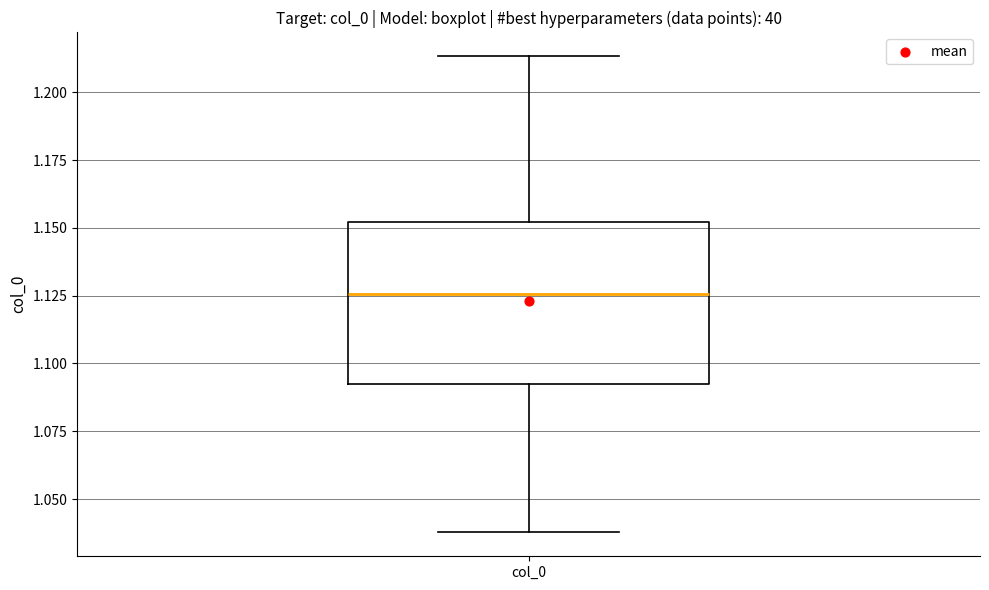

Read this box plot against the y-axis: the position of the median line, the range covered by the box, and the ends of both whiskers. The values are not printed on the chart, so give them approximately, as read against the axis.

median 1.125, box 1.090 to 1.150, whiskers 1.040 to 1.215